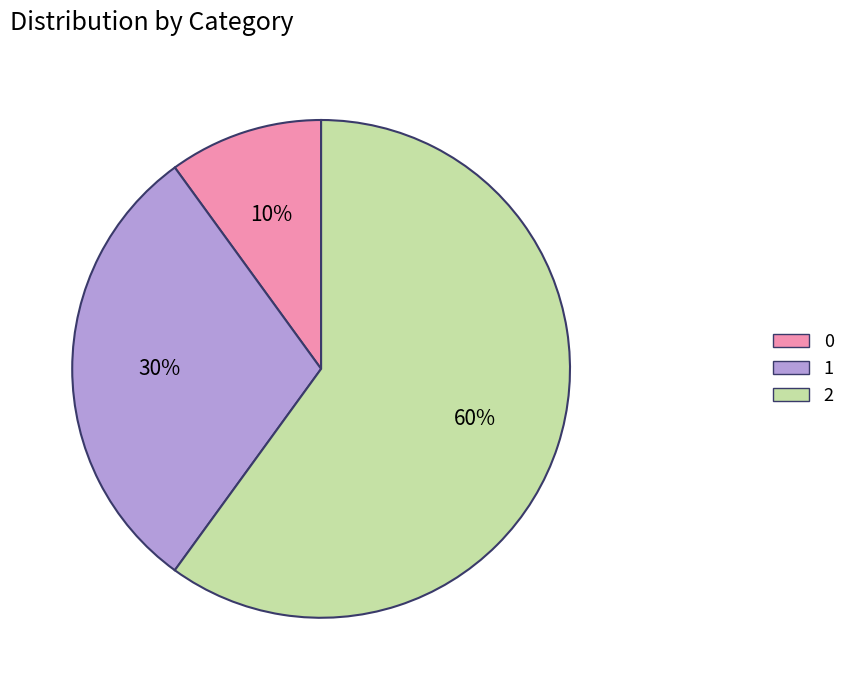

To the nearest percent, what percentage of the pie is 1?

30%